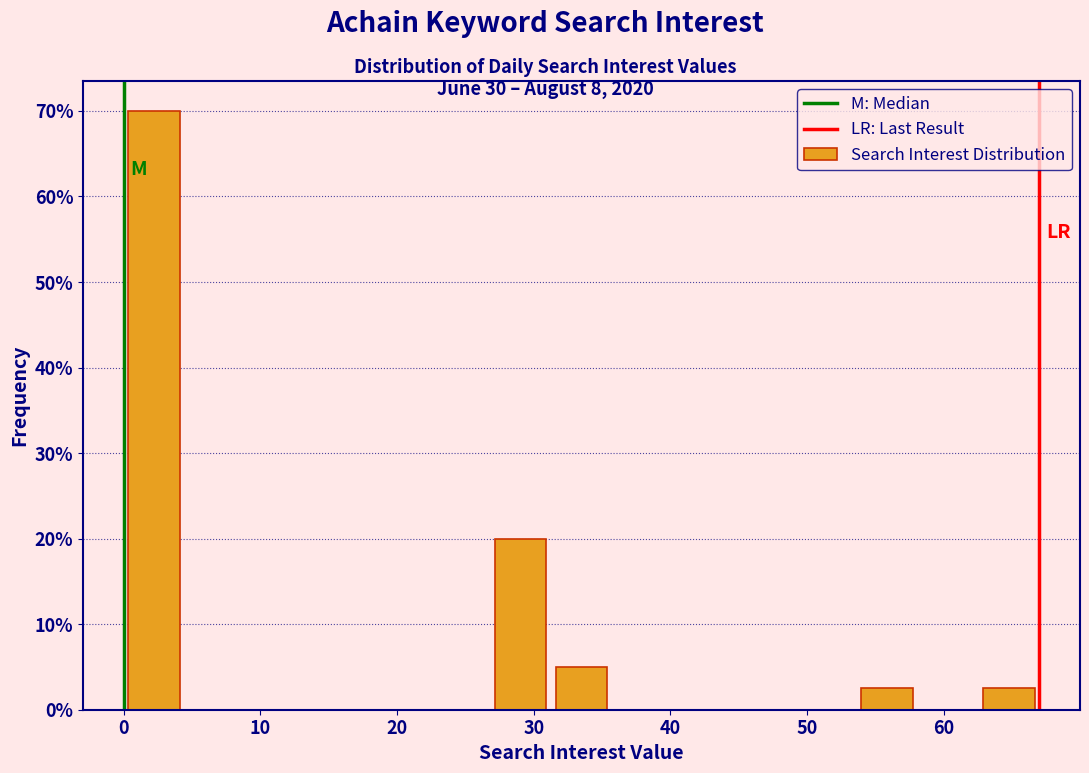

How tall is the bar that spans 31 to 36 on the x-axis? Neither the bar edges nor the heights are printed on the chart, so give them approximately, as read against the axes.

5